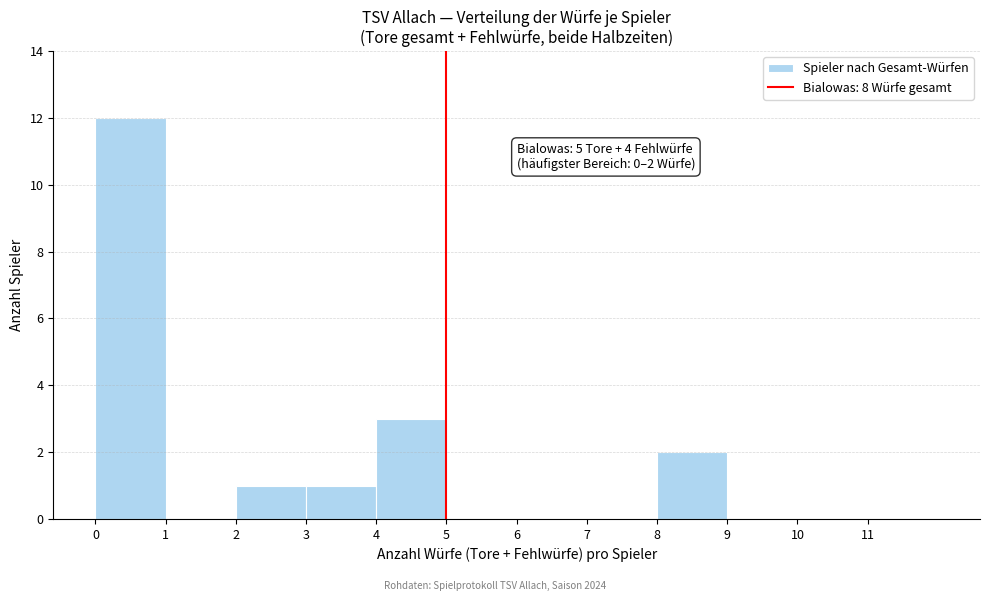

Which range on the x-axis has the tallest bar?

0 to 1